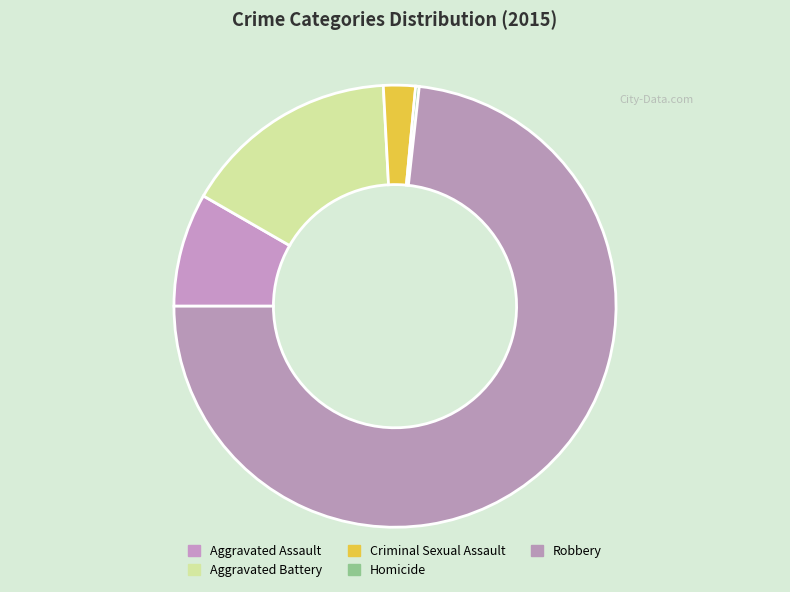

Approximately how many times larger is the value at Criminal Sexual Assault compared to Aggravated Battery?

0.1